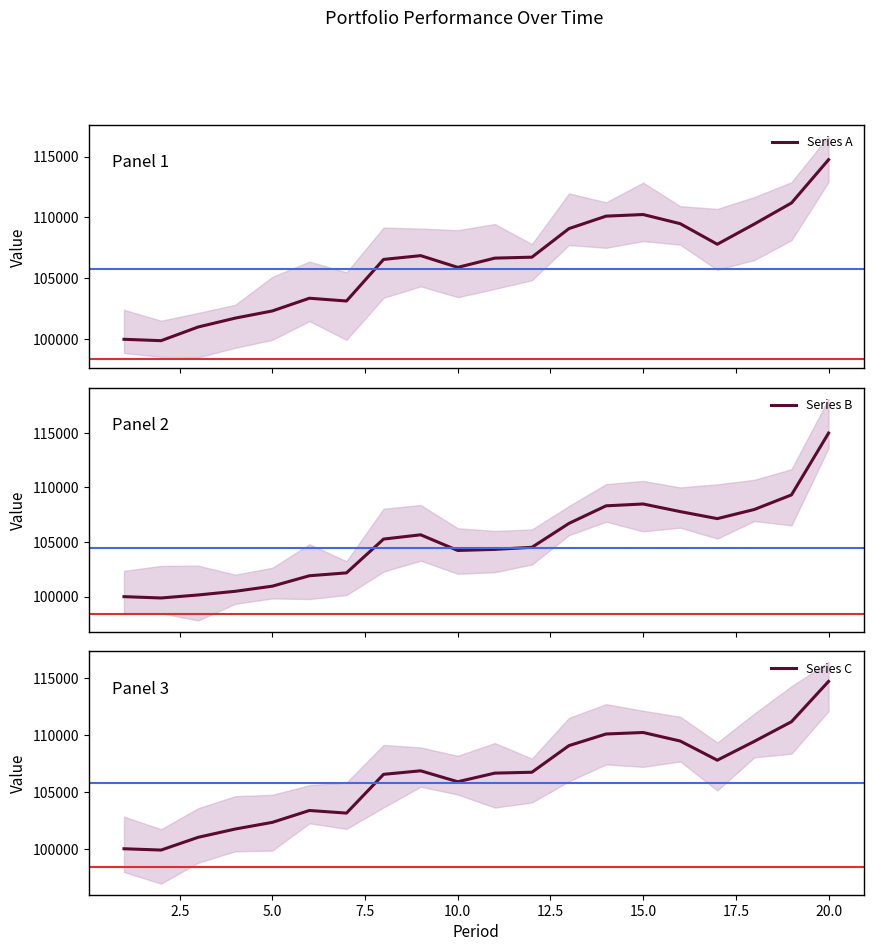

Does the chart have visible grid lines?

No